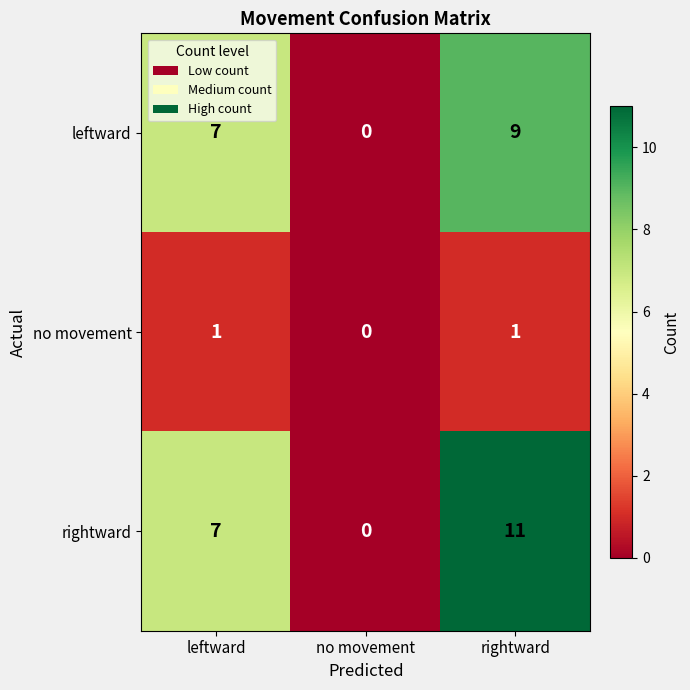

What is the sum of the rightward values at no movement and rightward?

11